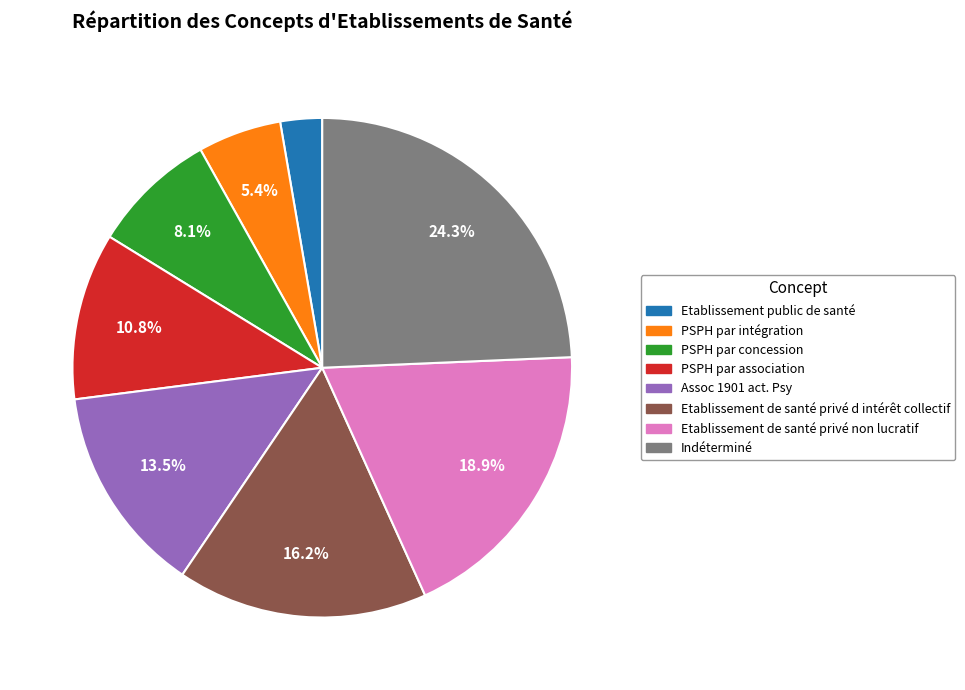

What percentage is the PSPH par association slice, to the nearest percent?

11%